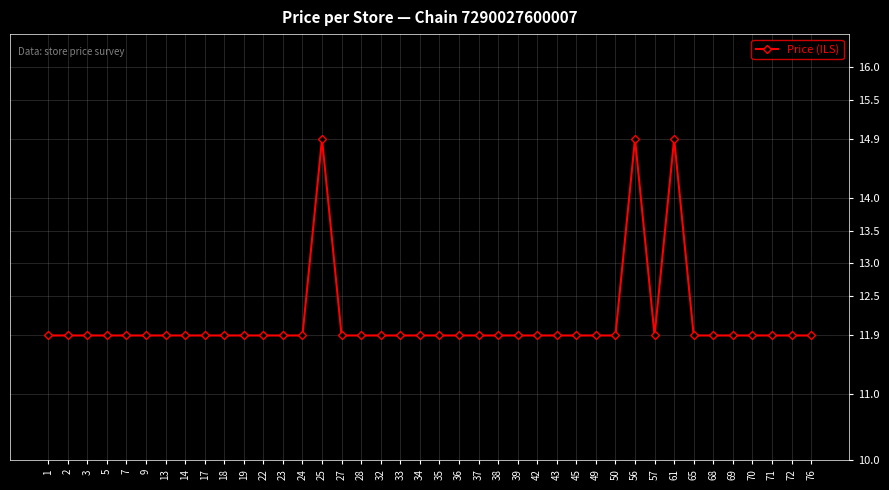

What is the approximate value at 7?

11.9